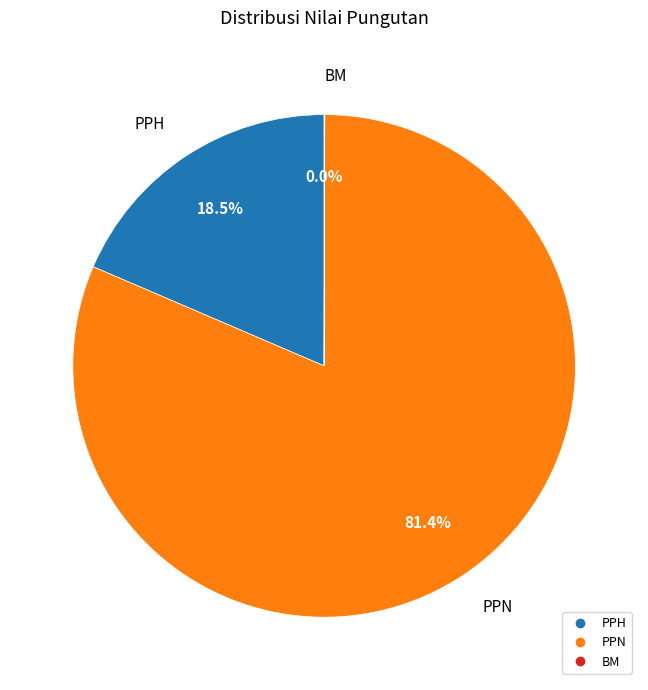

What percentage do PPN and PPH together represent?

100.0%